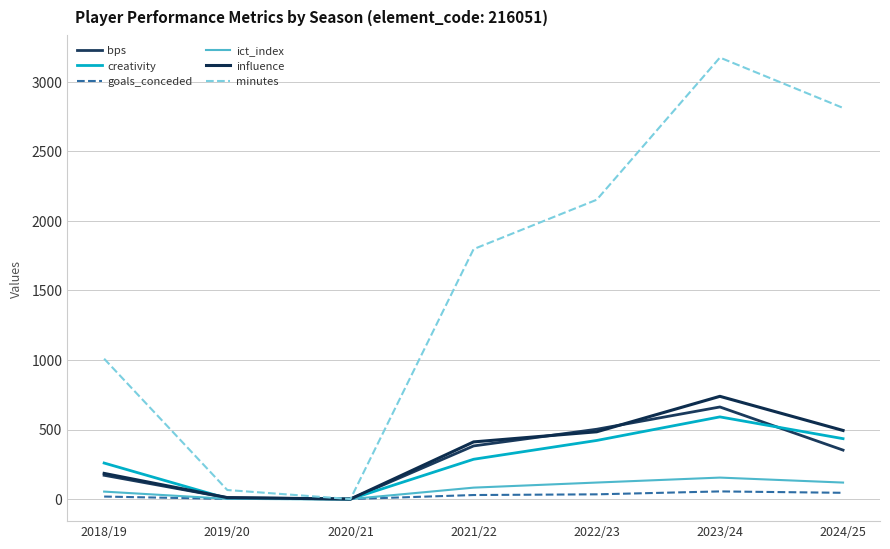

Does the chart have visible grid lines?

Yes